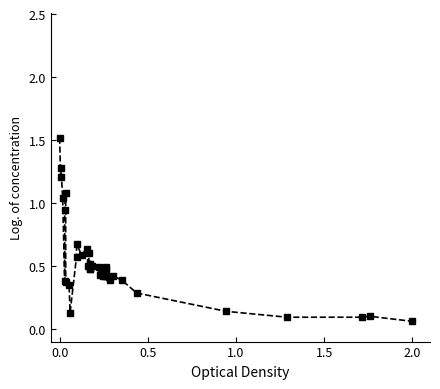

How many lines are shown in the chart?

1